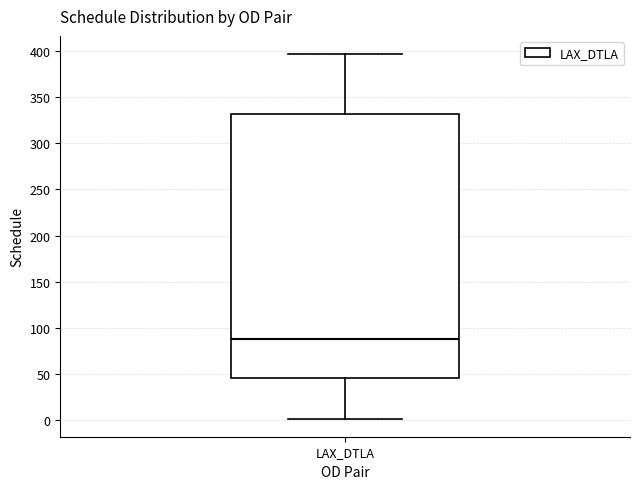

Where does the upper whisker of the box for LAX_DTLA end on the y-axis? The values are not printed on the chart, so give them approximately, as read against the axis.

395